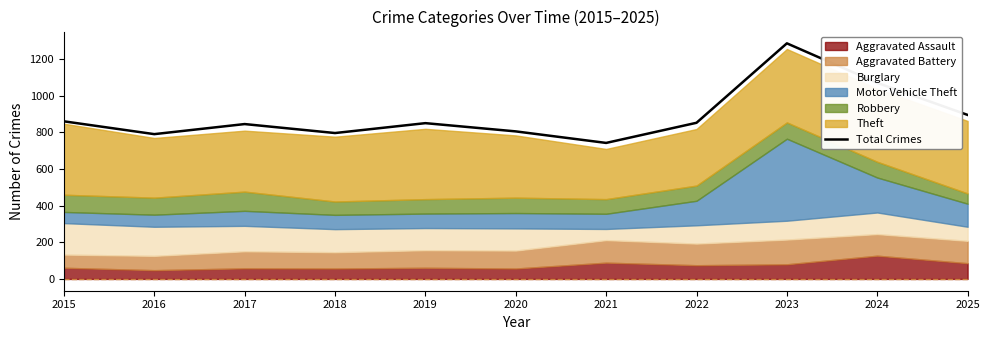

The value at 2021 is 743. True or false?

True